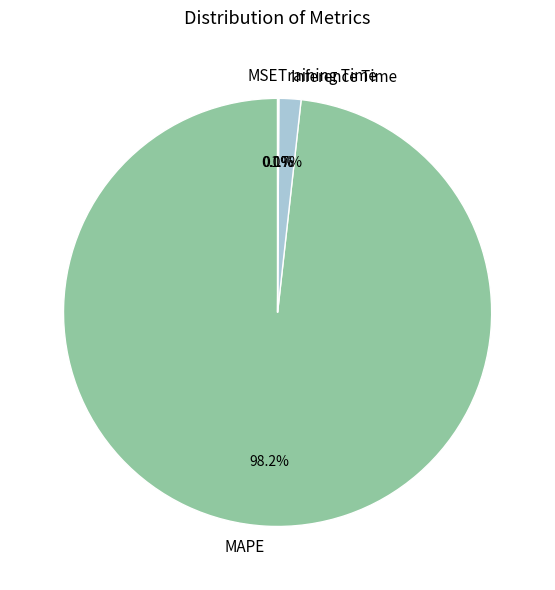

Is Inference Time the majority of the pie?

No